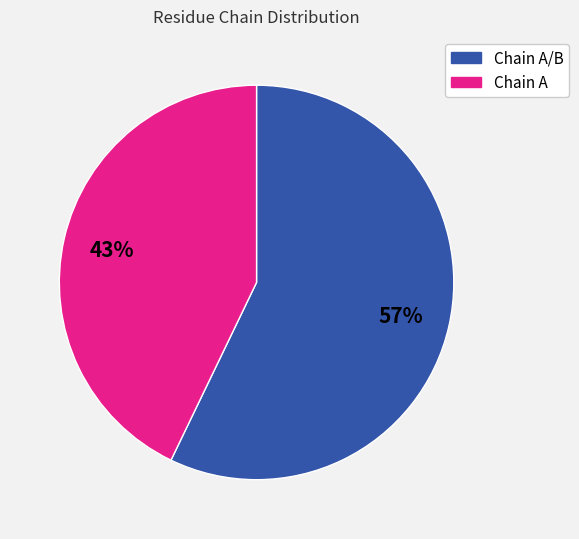

To the nearest percent, what is the difference between the largest and smallest slice percentages?

14%